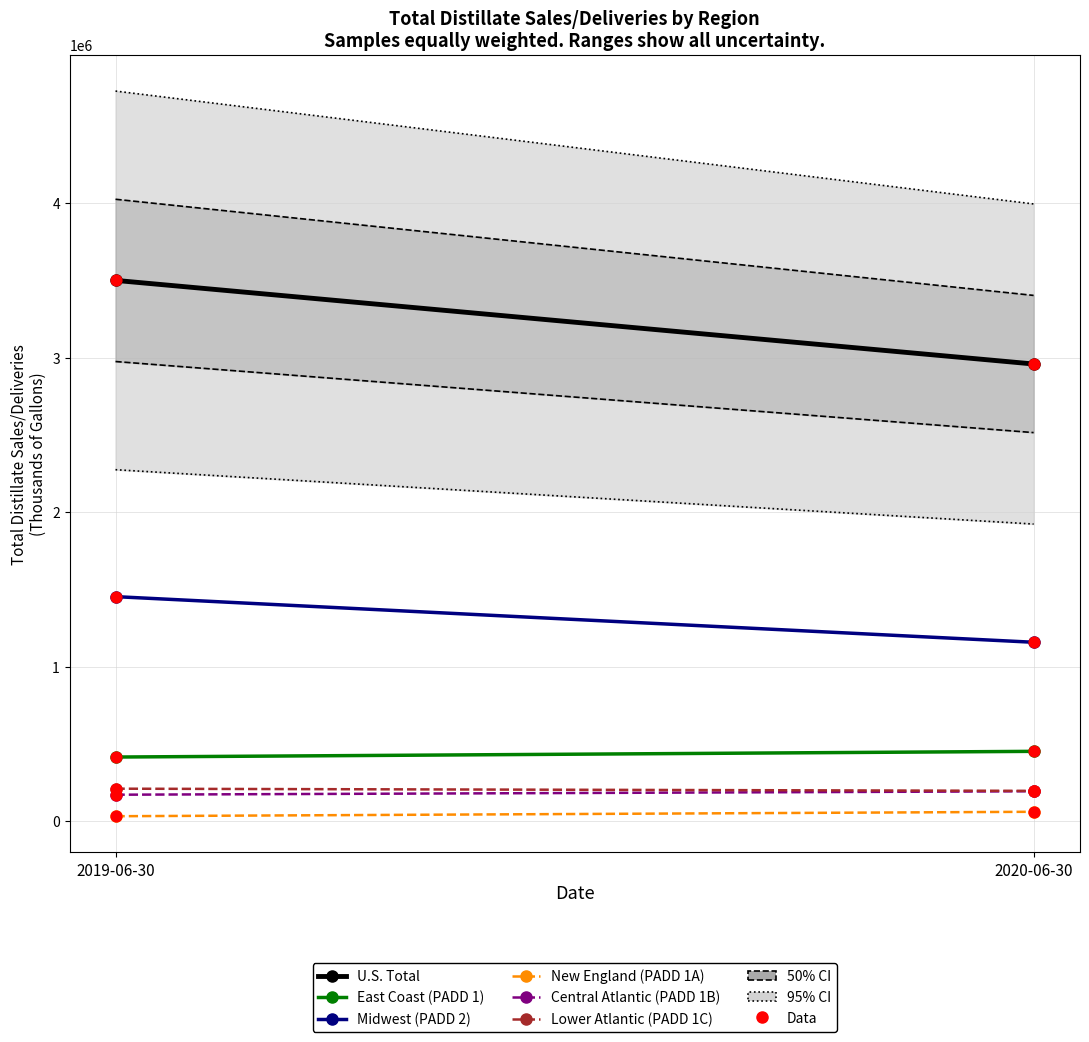

Which series has the widest spread of Y values?

U.S. Total